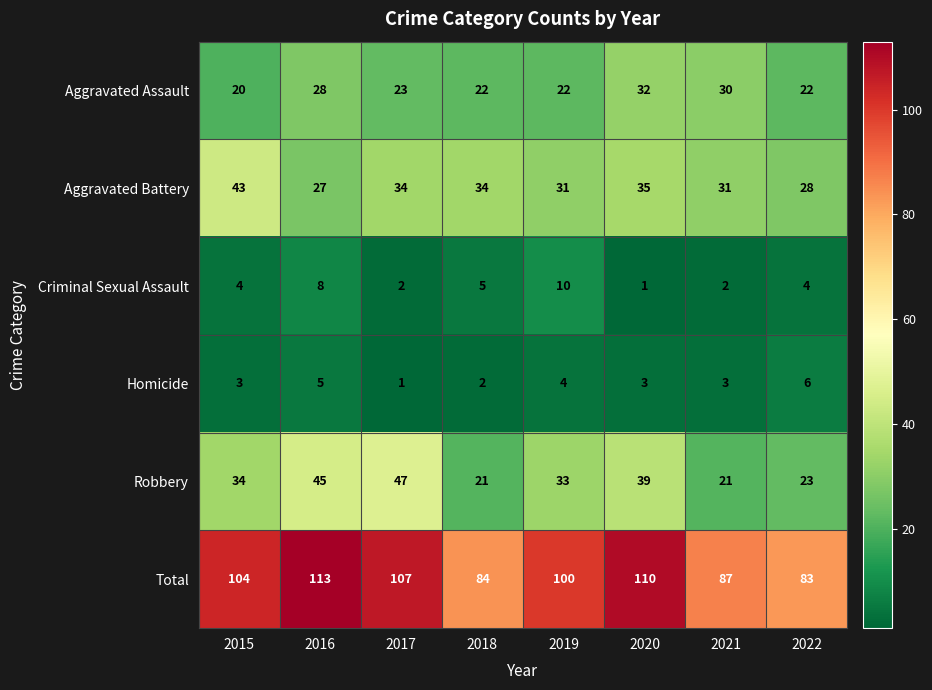

What is the approximate value of Aggravated Battery at 2015, to the nearest 10?

40